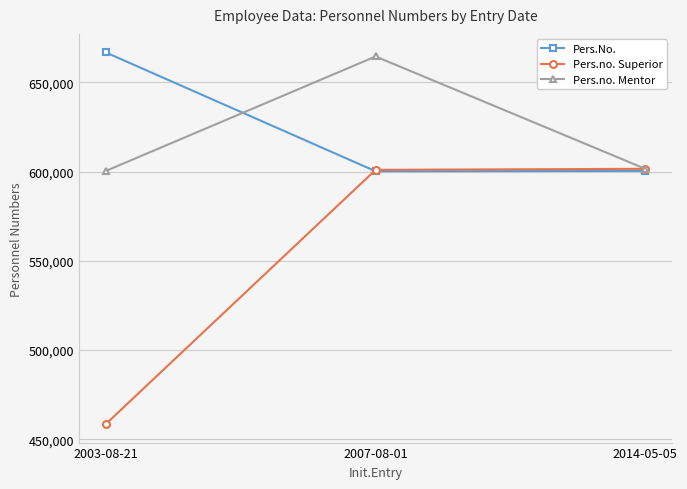

What is the maximum value for Pers.no. Mentor?

664422